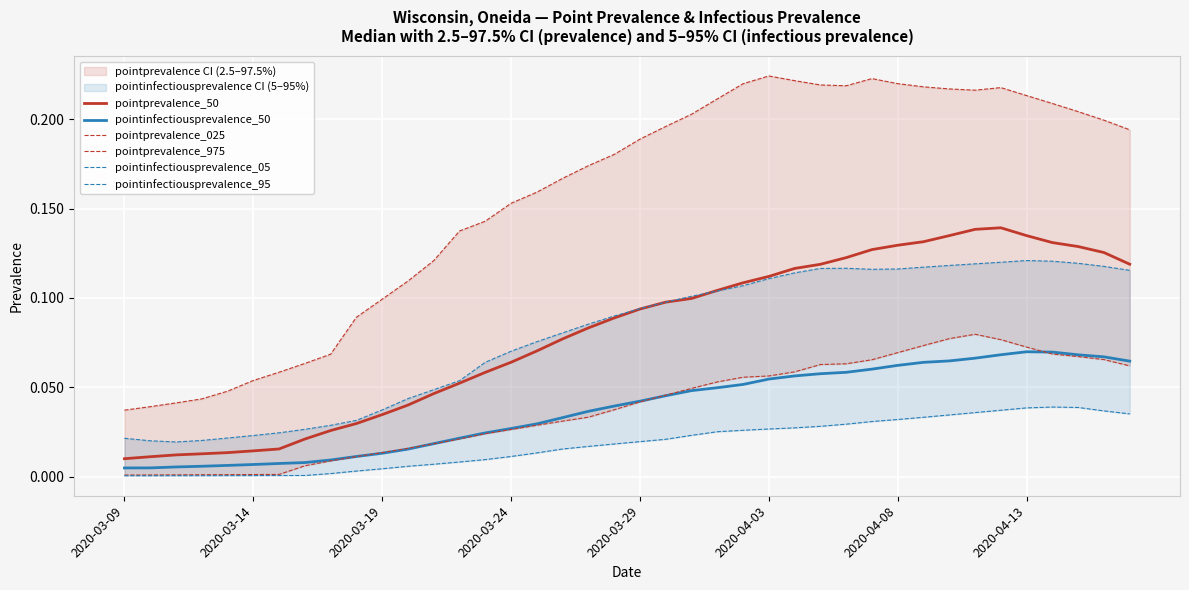

True or false: pointprevalence_50 and pointinfectiousprevalence_50 intersect in this chart.

False